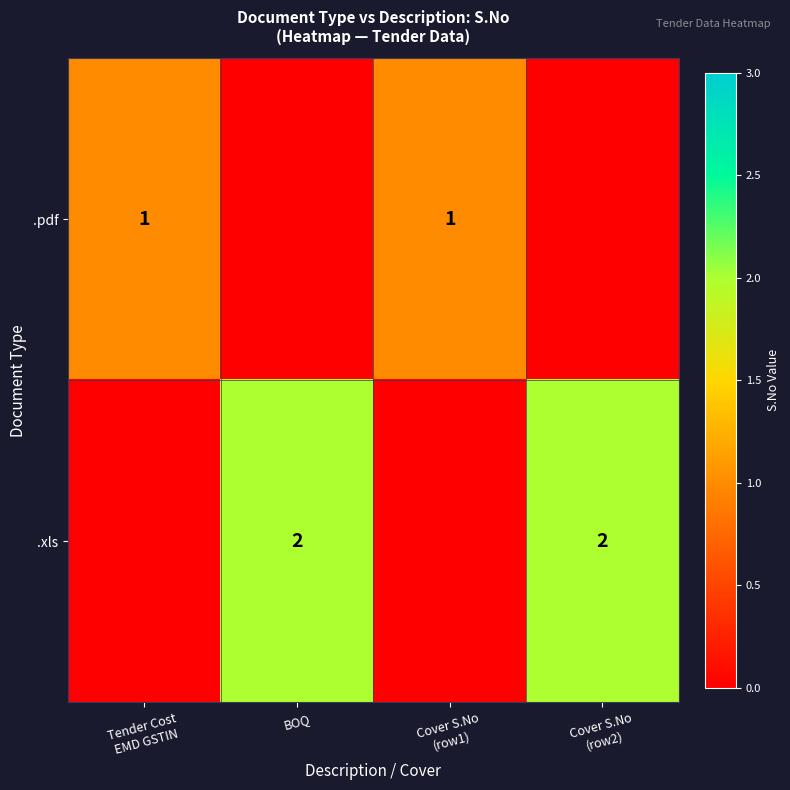

True or false: .xls has a value of 2 at BOQ.

True